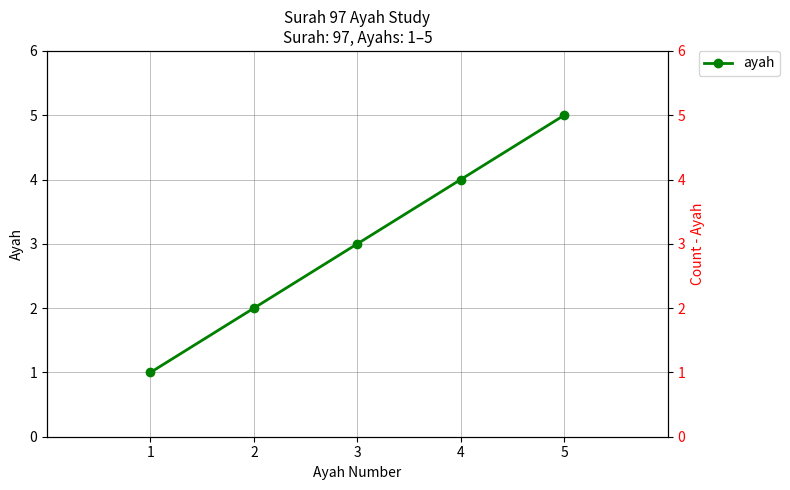

The value at 1 is 1. True or false?

True